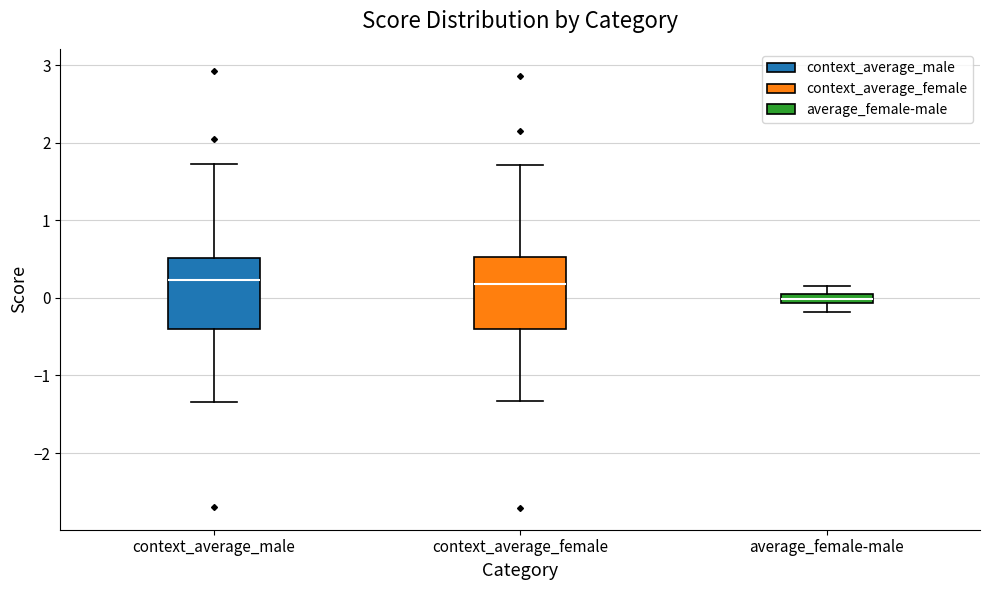

Where does the upper whisker of the box for context_average_male end on the y-axis? The values are not printed on the chart, so give them approximately, as read against the axis.

1.7